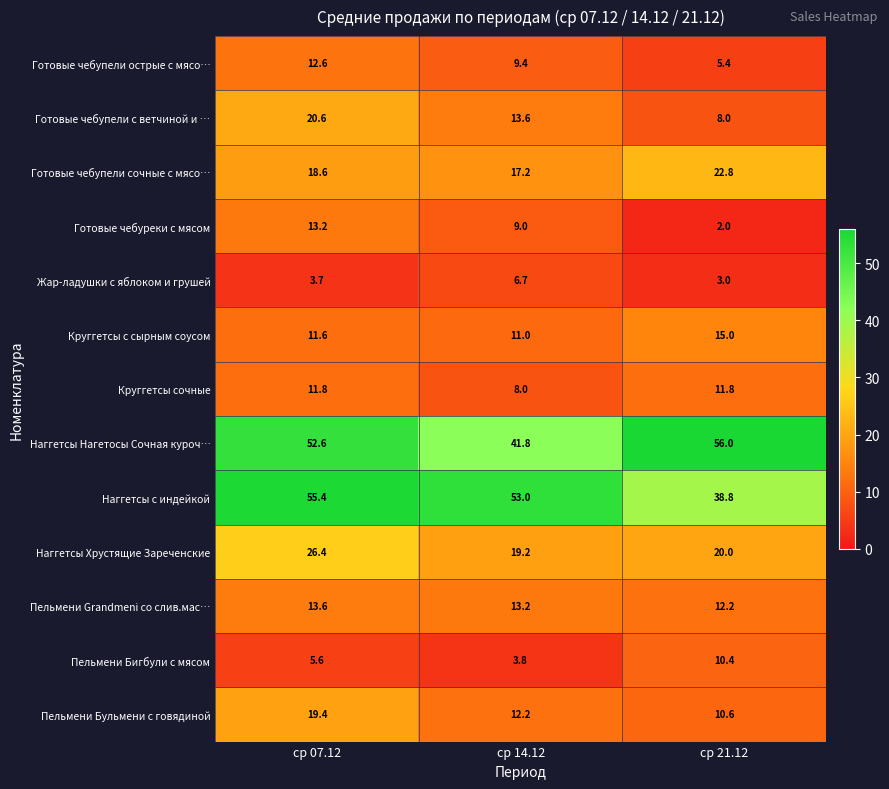

What is the spread (max minus min) of values at ср 14.12?

49.2